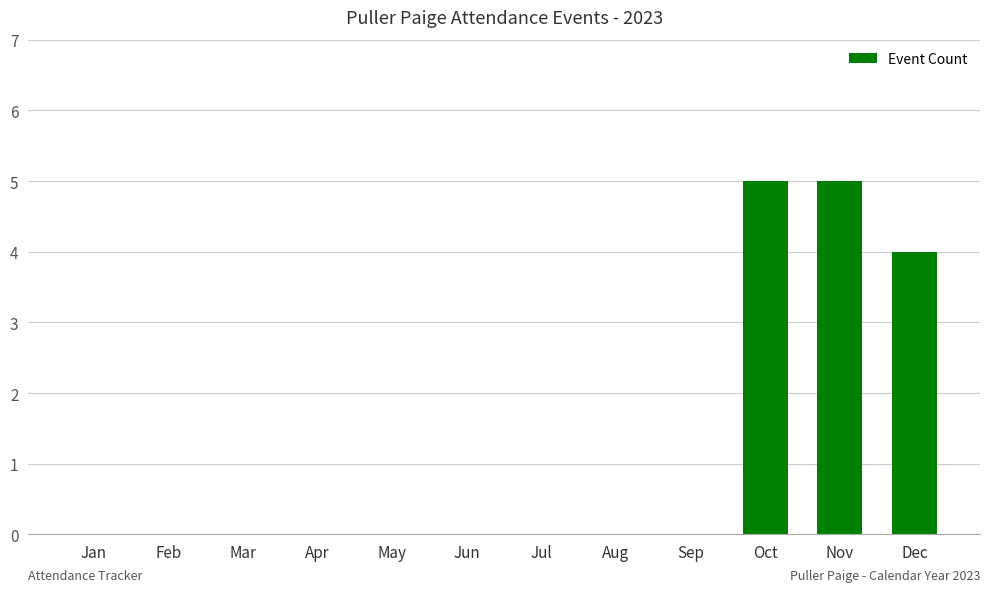

Reading left to right, what are all the values shown in this chart?

Jan=0	Feb=0	Mar=0	Apr=0	May=0	Jun=0	Jul=0	Aug=0	Sep=0	Oct=5	Nov=5	Dec=4